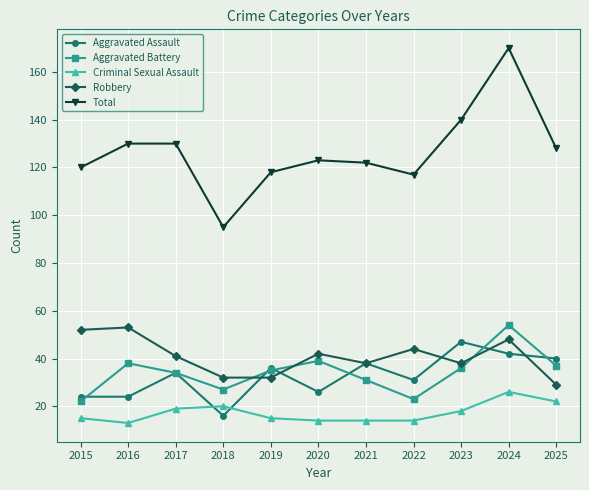

Is the value of Robbery at 2021 greater than the value of Aggravated Assault at 2023?

No